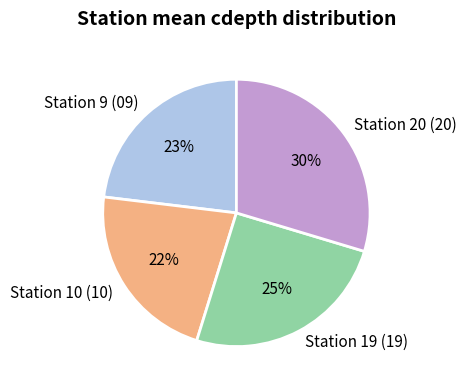

Is Station 20 (20) the majority of the pie?

No